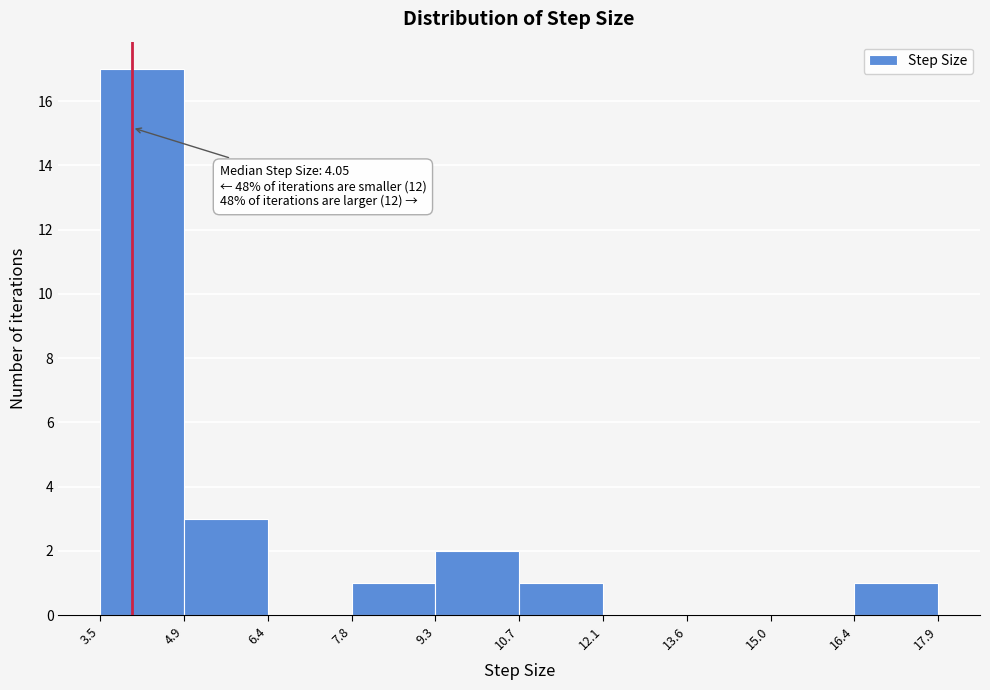

Which range on the x-axis has the tallest bar?

3.5 to 4.9